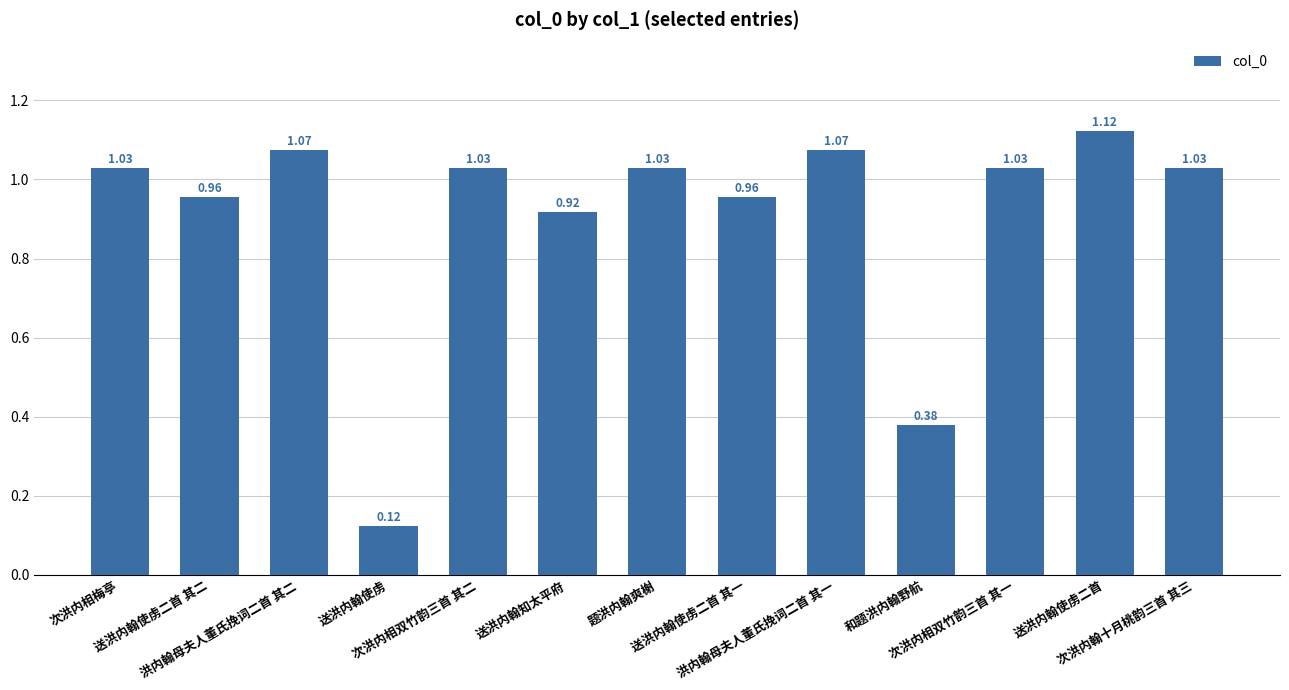

Count the number of values greater than 1.

8